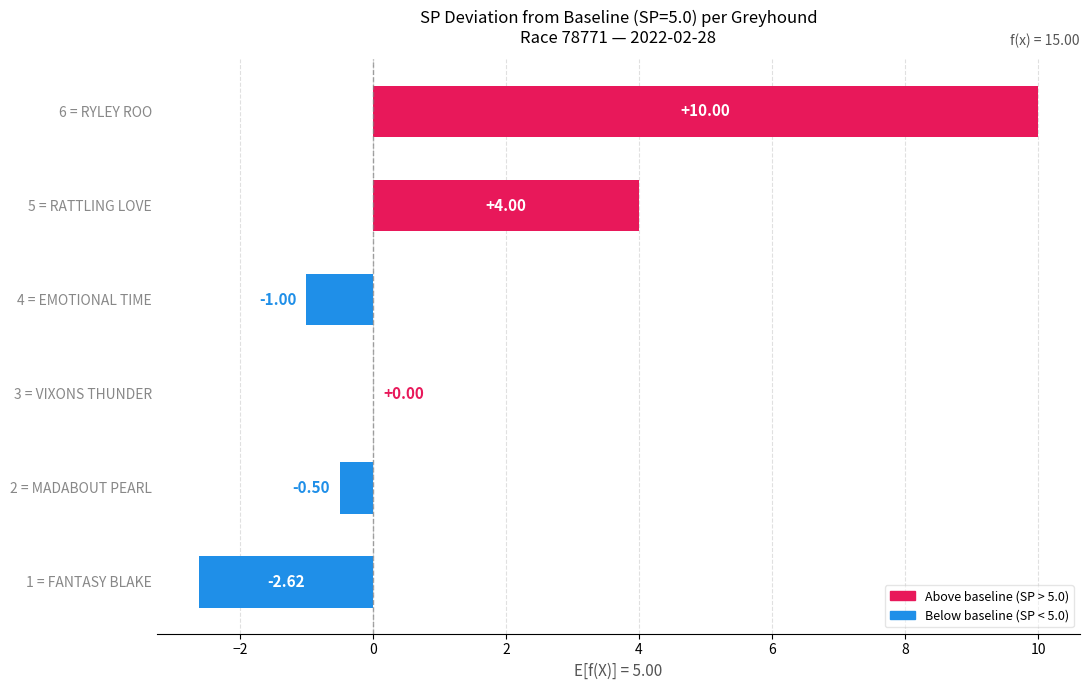

What is the sum of all values?

9.9